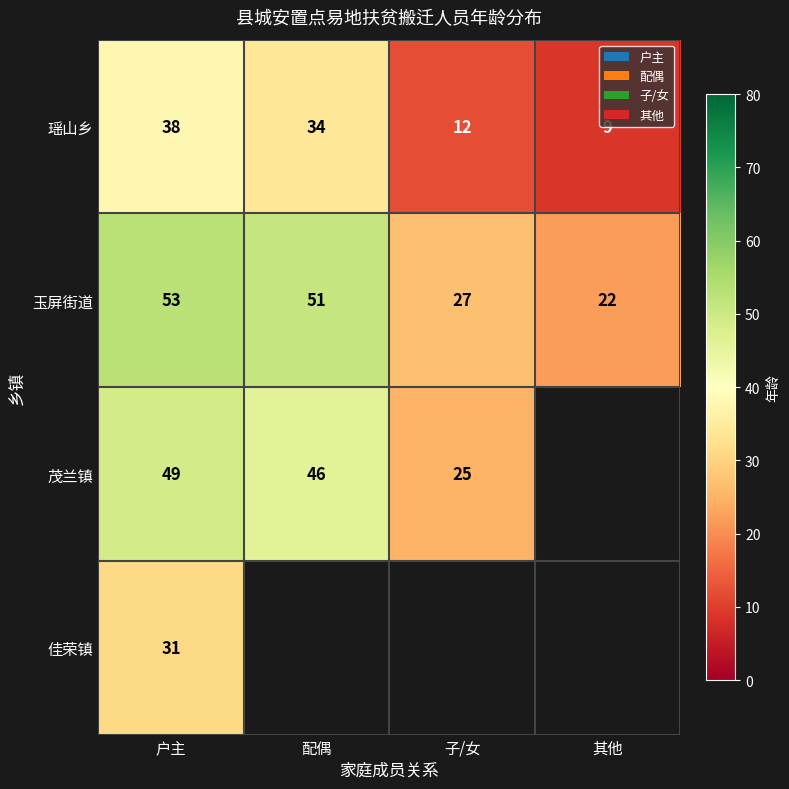

How many data points in 瑶山乡 are less than 34?

2